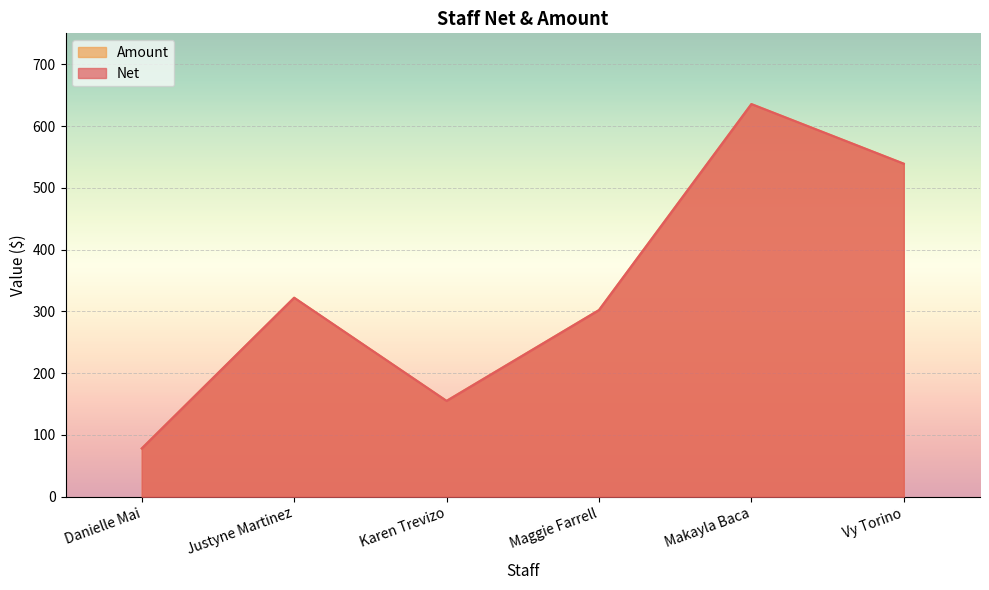

The value of Amount at Vy Torino is 363.1. True or false?

False